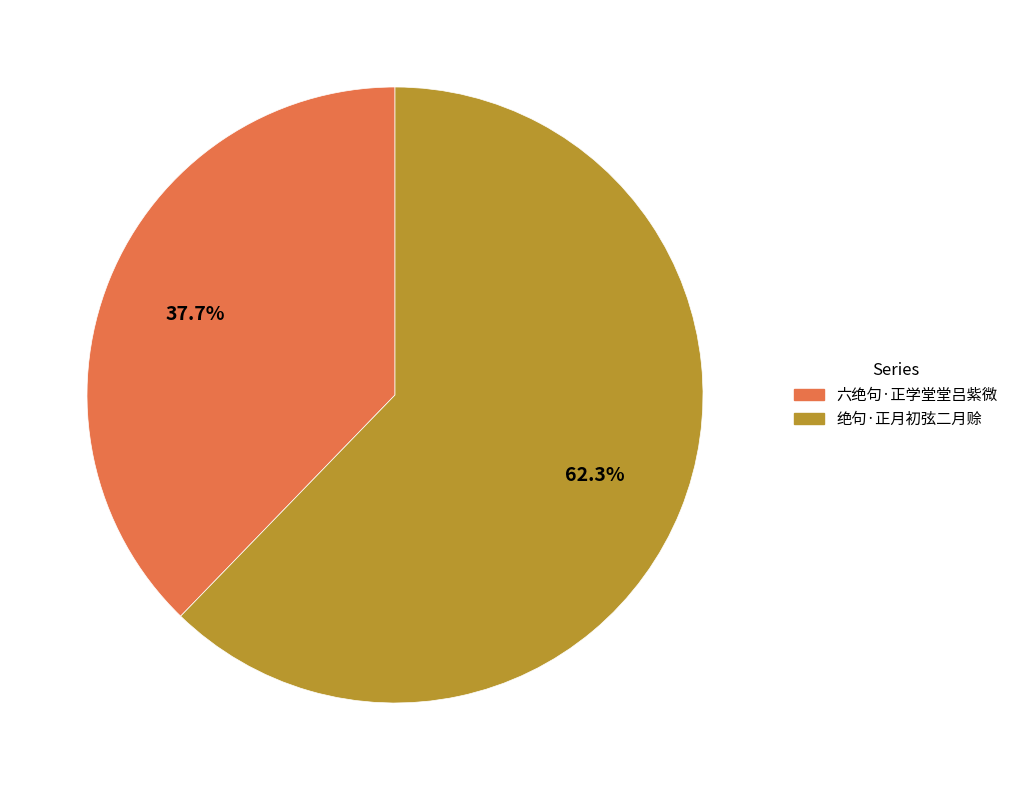

Between 六绝句·正学堂堂吕紫微 and 绝句·正月初弦二月赊, which is larger?

绝句·正月初弦二月赊